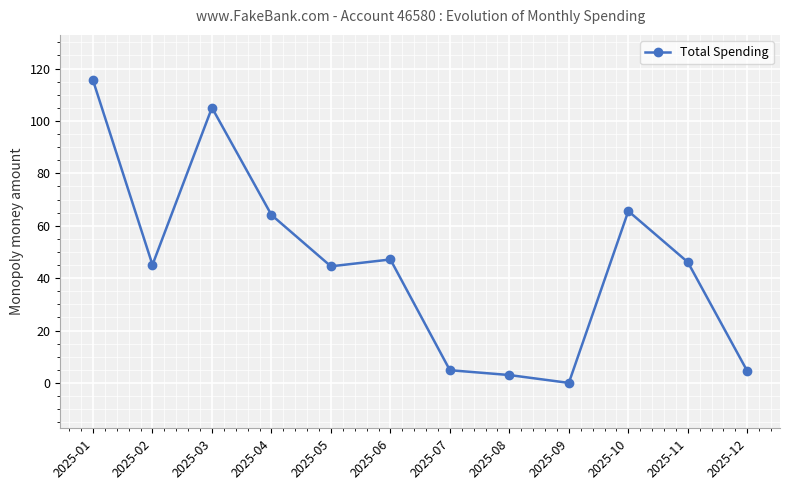

What is the greatest value displayed?

115.5